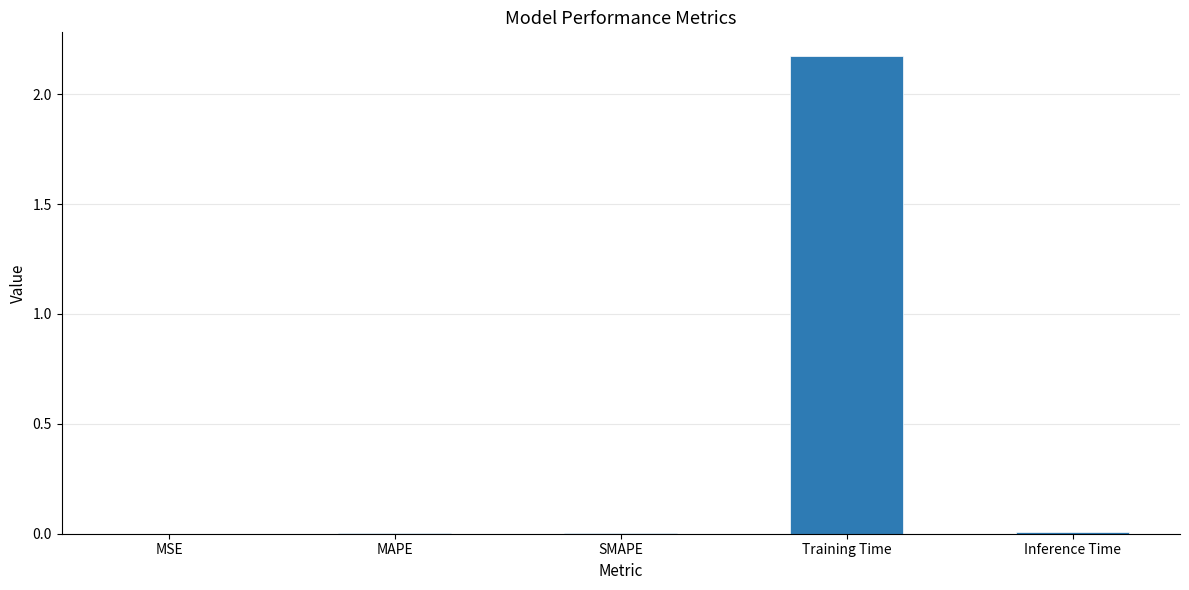

The value at MAPE is 0.0. True or false?

True